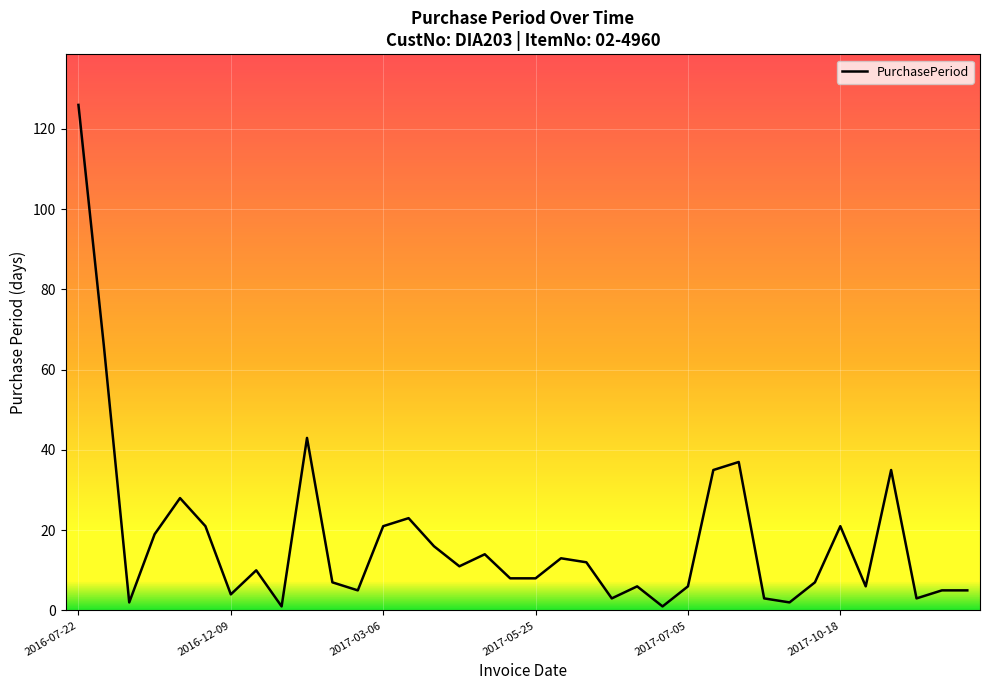

What is the maximum value shown in the chart?

126